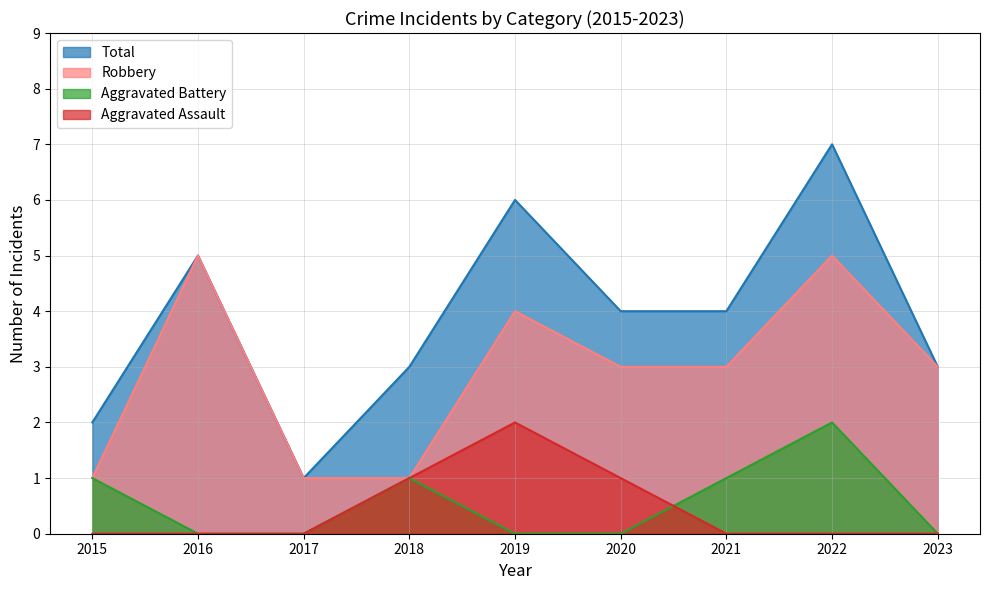

True or false: Aggravated Assault and Robbery cross at least once.

False